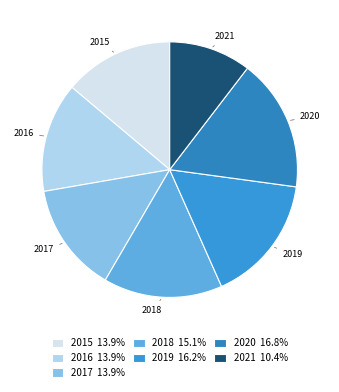

Between 2021 and 2015, which is larger?

2015